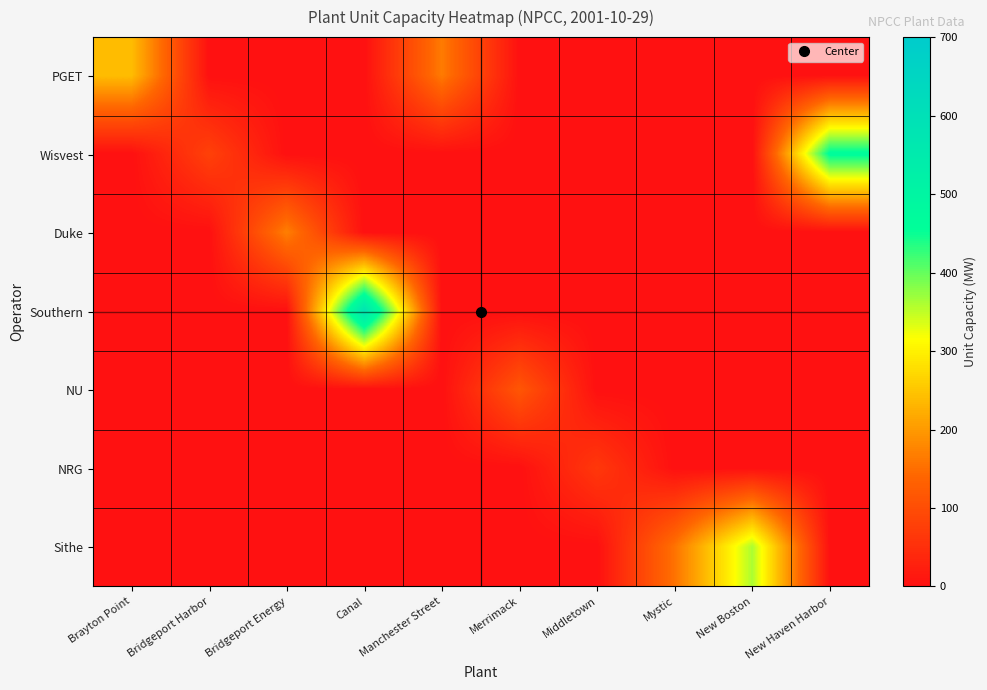

Reading left to right, list all the values displayed in this chart.

PGET: Brayton Point=240	Bridgeport Harbor=0	Bridgeport Energy=0	Canal=0	Manchester Street=165	Merrimack=0	Middletown=0	Mystic=0	New Boston=0	New Haven Harbor=0
Wisvest: Brayton Point=0	Bridgeport Harbor=80	Bridgeport Energy=0	Canal=0	Manchester Street=0	Merrimack=0	Middletown=0	Mystic=0	New Boston=0	New Haven Harbor=465
Duke: Brayton Point=0	Bridgeport Harbor=0	Bridgeport Energy=170	Canal=0	Manchester Street=0	Merrimack=0	Middletown=0	Mystic=0	New Boston=0	New Haven Harbor=0
Southern: Brayton Point=0	Bridgeport Harbor=0	Bridgeport Energy=0	Canal=580	Manchester Street=0	Merrimack=0	Middletown=0	Mystic=0	New Boston=0	New Haven Harbor=0
NU: Brayton Point=0	Bridgeport Harbor=0	Bridgeport Energy=0	Canal=0	Manchester Street=0	Merrimack=115	Middletown=0	Mystic=0	New Boston=0	New Haven Harbor=0
NRG: Brayton Point=0	Bridgeport Harbor=0	Bridgeport Energy=0	Canal=0	Manchester Street=0	Merrimack=0	Middletown=65	Mystic=0	New Boston=0	New Haven Harbor=0
Sithe: Brayton Point=0	Bridgeport Harbor=0	Bridgeport Energy=0	Canal=0	Manchester Street=0	Merrimack=0	Middletown=0	Mystic=155	New Boston=360	New Haven Harbor=0